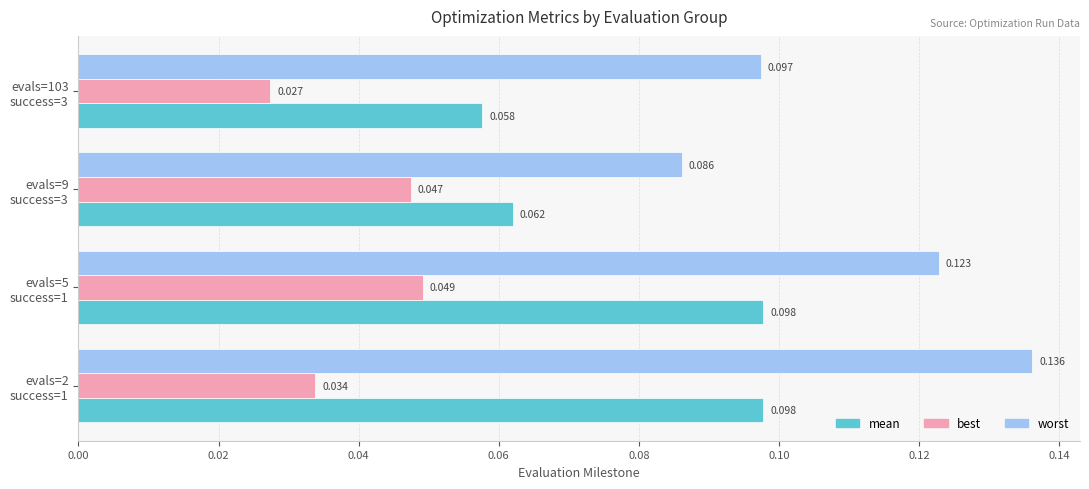

Which series has the largest range (max minus min)?

worst